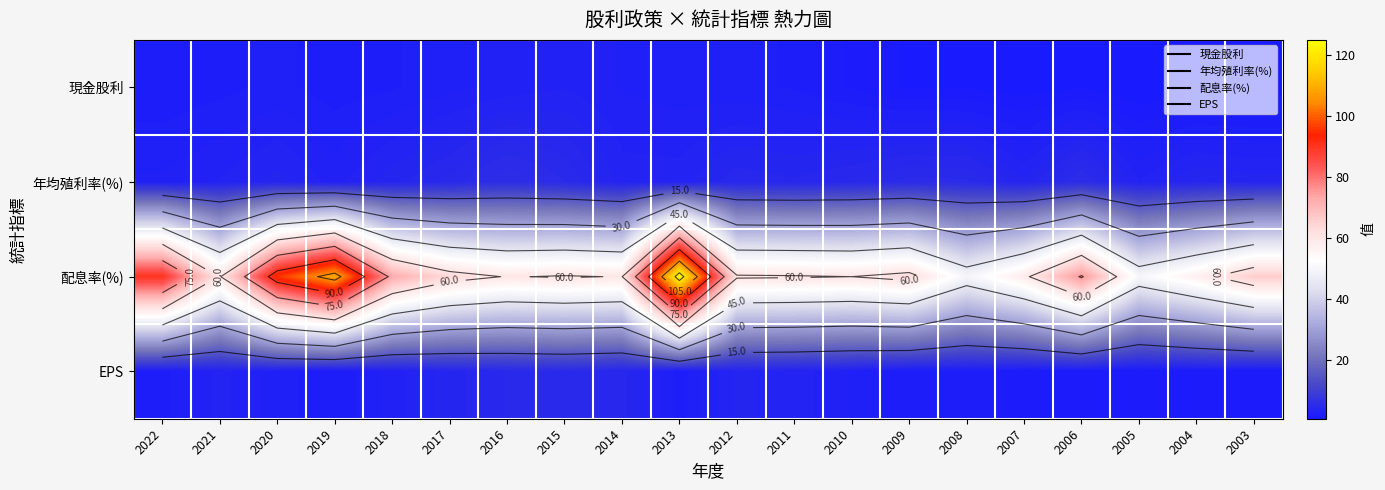

True or false: 配息率(%) has a value of 75.8 at 2006.

True